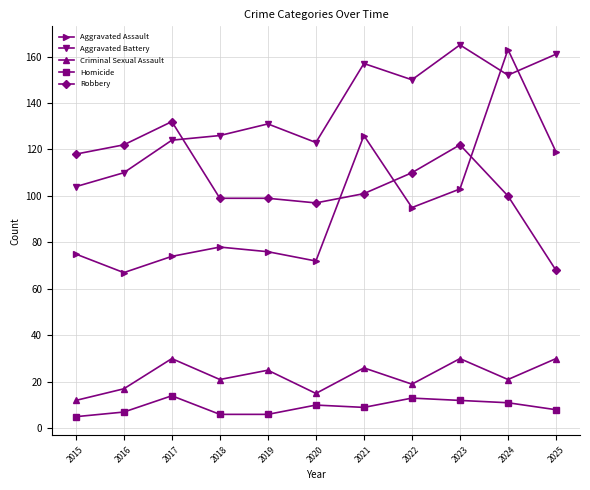

Does the chart display data point markers on the line(s)?

Yes